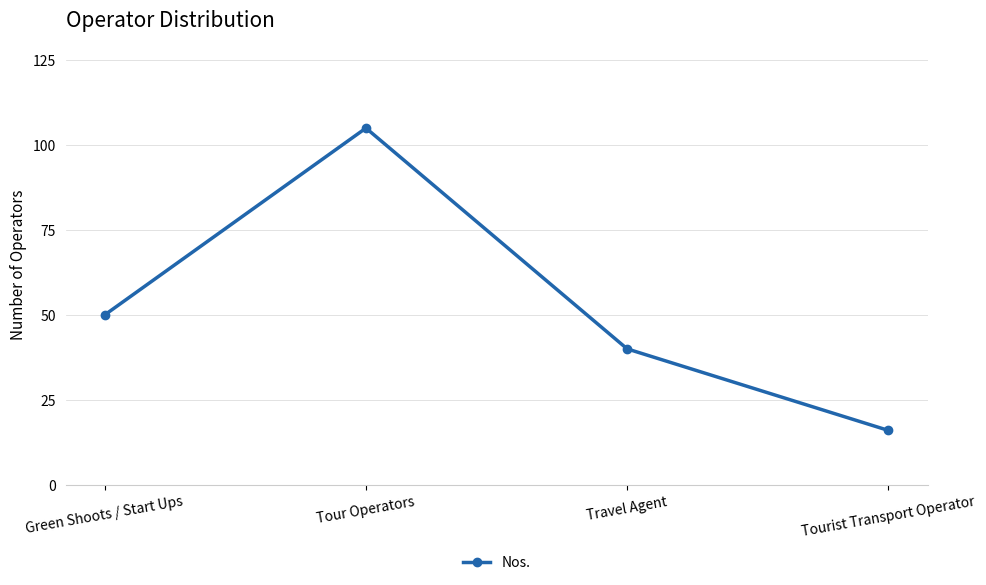

Is this an area chart (filled region under the line)?

No